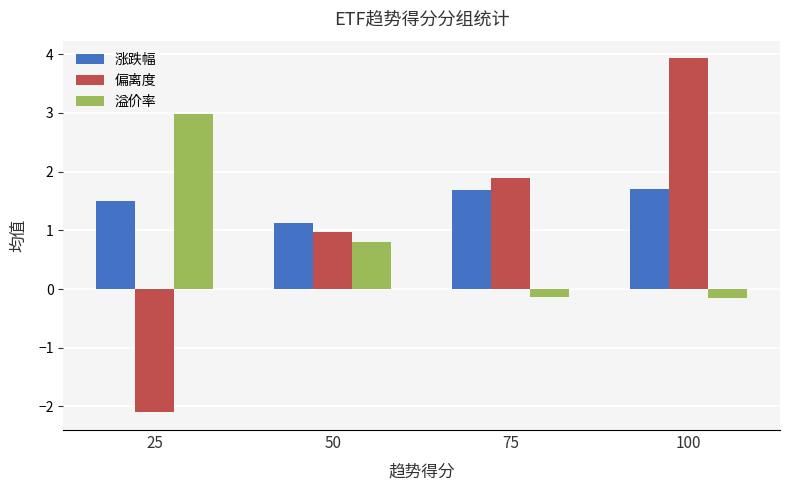

Count the number of data series in this chart.

3